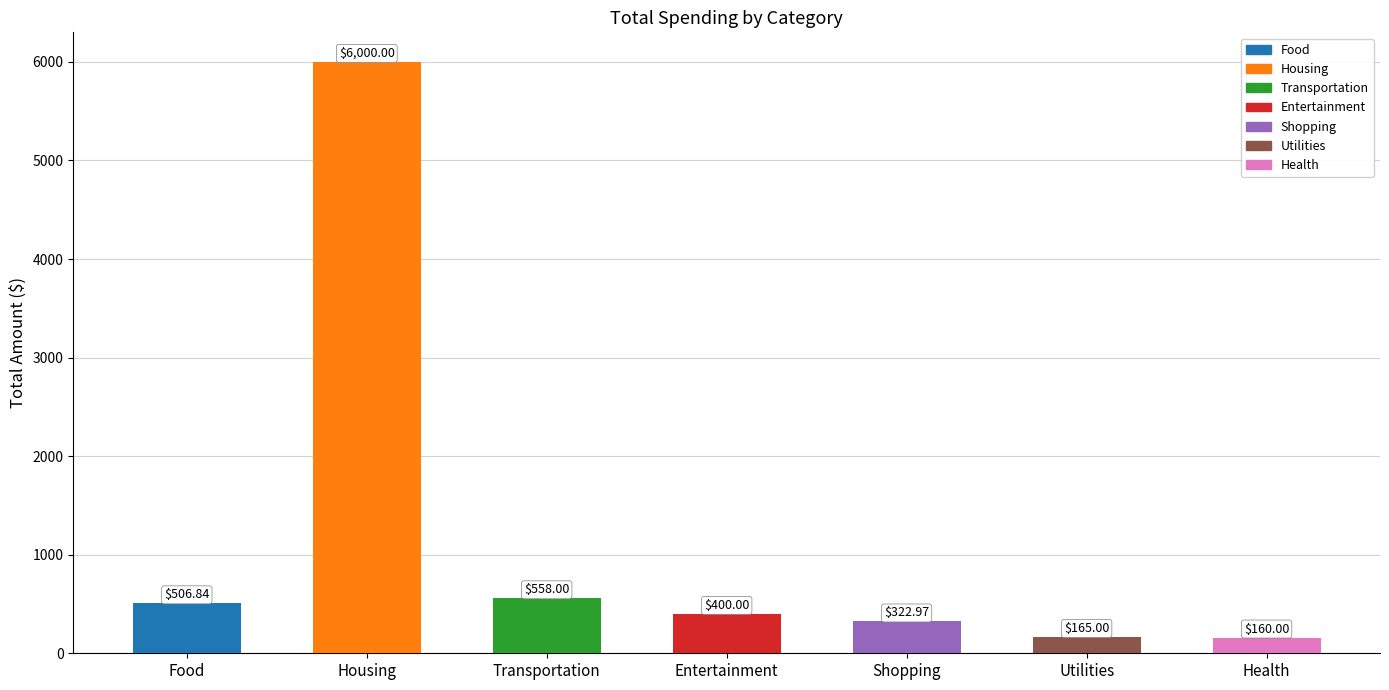

Reading right to left, transcribe all the data shown in this chart.

160.0	165.0	323.0	400.0	558.0	6000.0	506.8